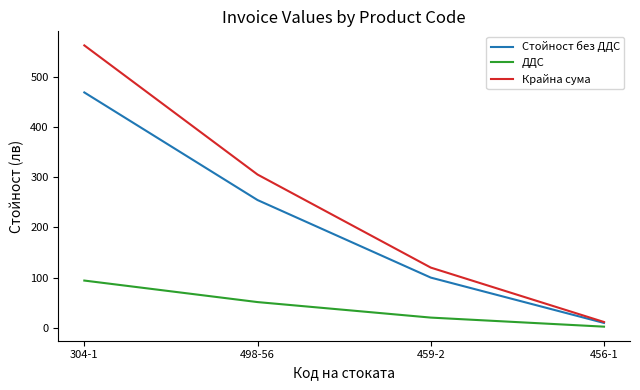

The value of Крайна сума at 459-2 is 119.8. True or false?

True